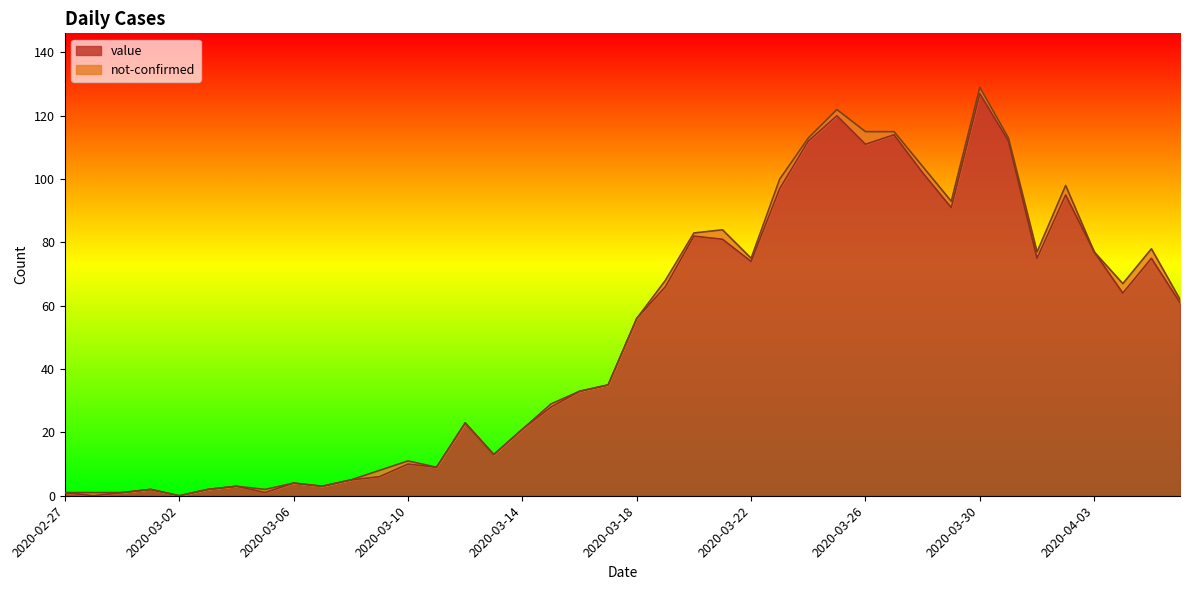

True or false: the data has more than 2 interior local peaks.

True